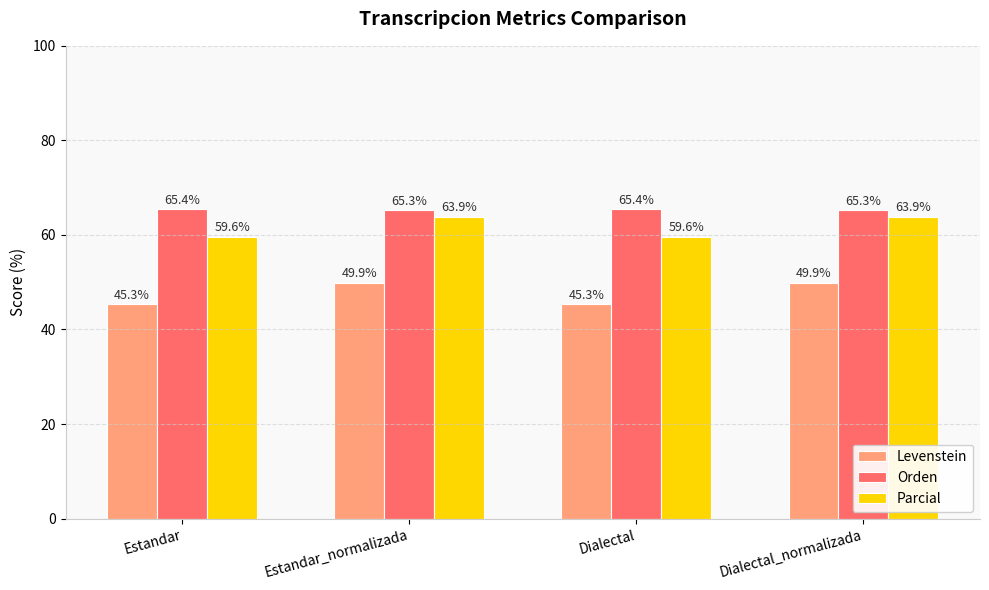

Rank the series at Dialectal from highest to lowest value.

Orden, Parcial, Levenstein